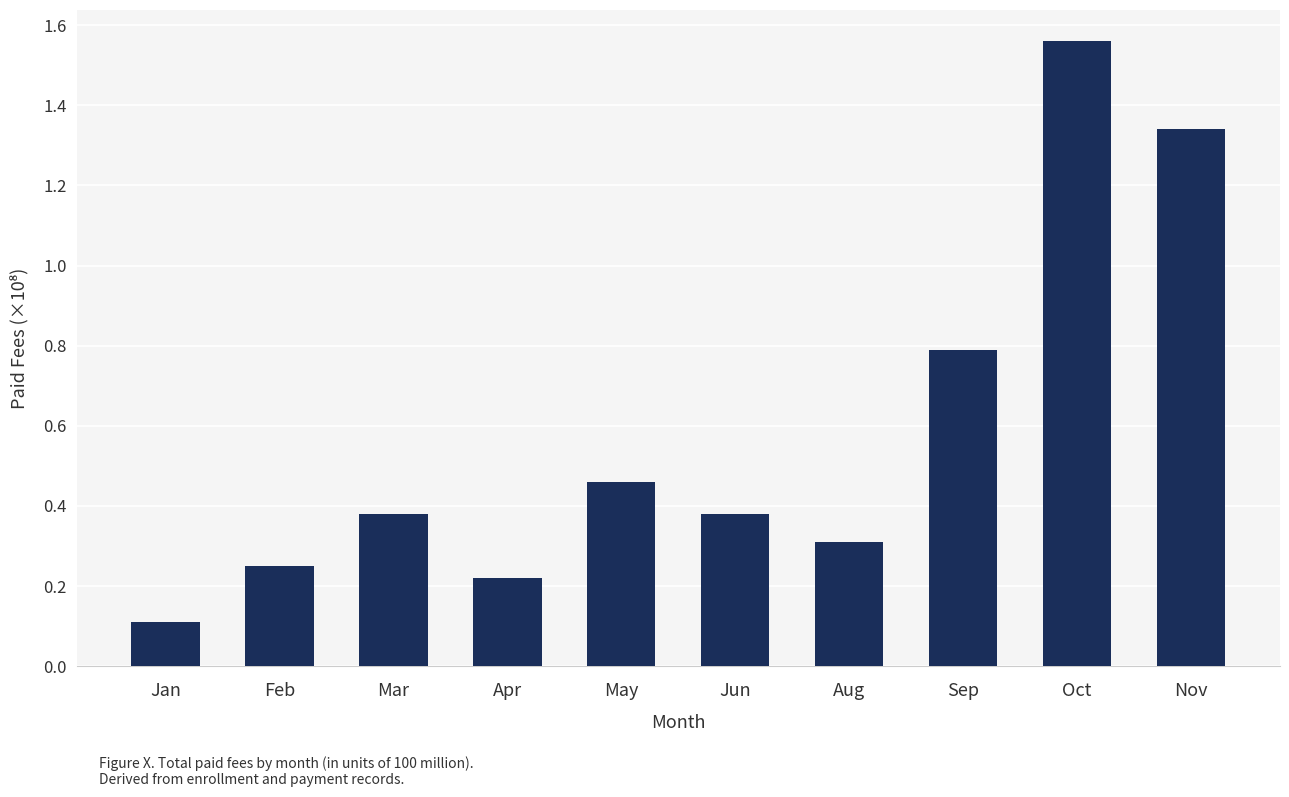

What is the value of the 7th bar from the left?

0.3